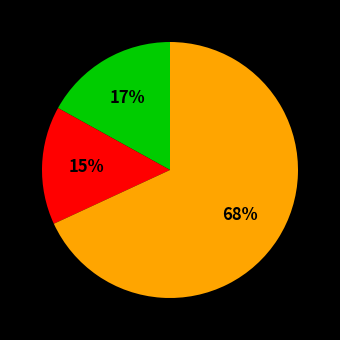

To the nearest percent, what is the difference between the largest and smallest slice percentages?

53%